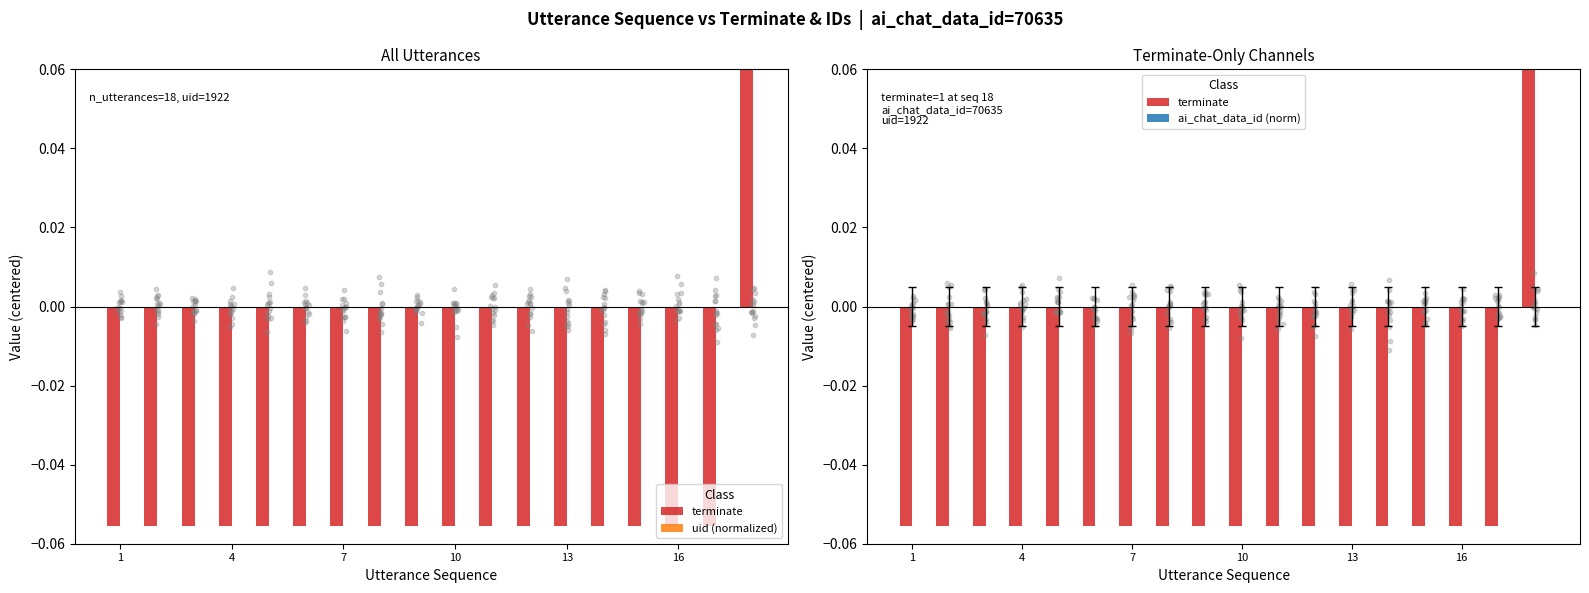

Which series has the largest total across all categories?

terminate